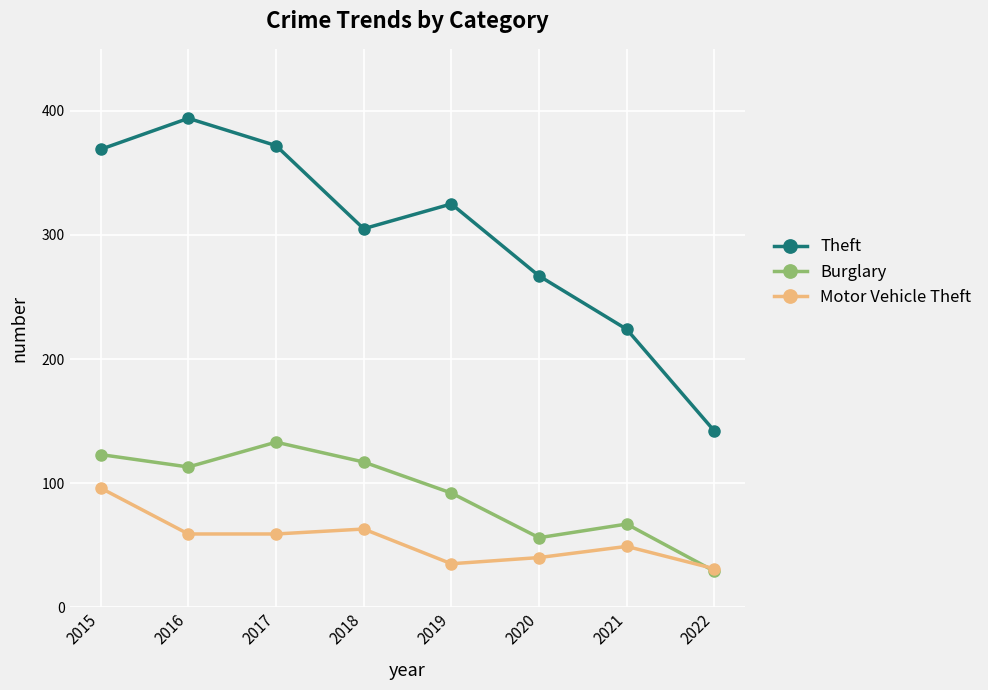

Which series changed the most between 2017 and 2019?

Theft